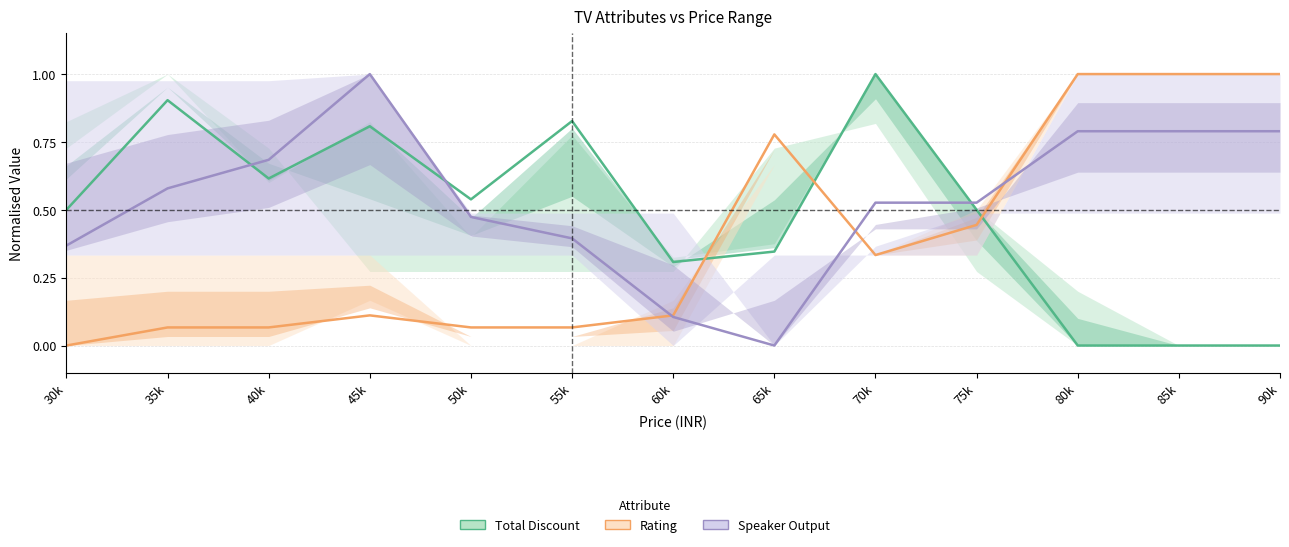

Where is the first local minimum for Speaker Output?

65k